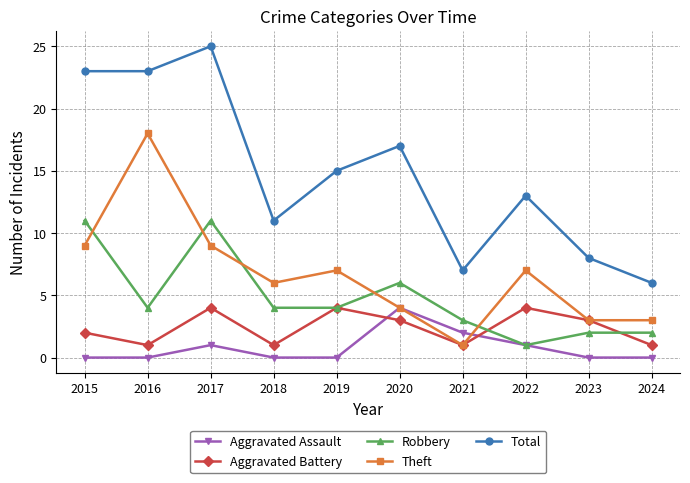

At 2015, list the series in order from largest to smallest.

Total, Robbery, Theft, Aggravated Battery, Aggravated Assault